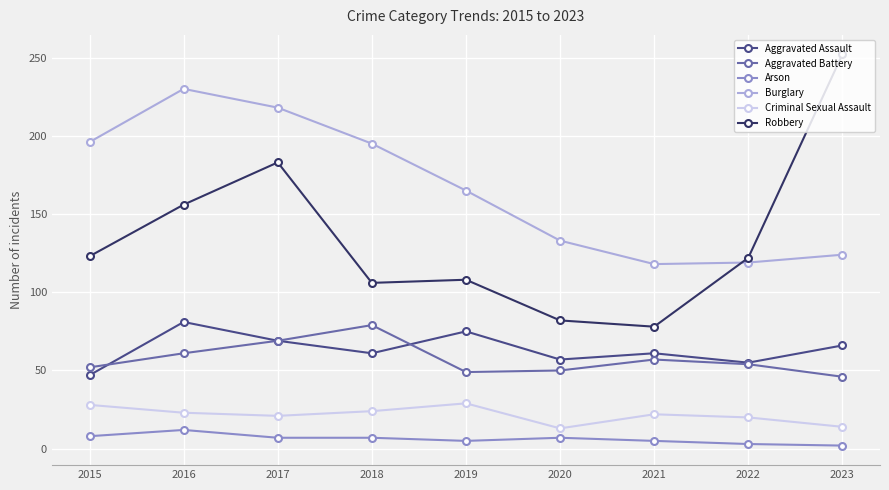

Which series has the largest range (max minus min)?

Robbery